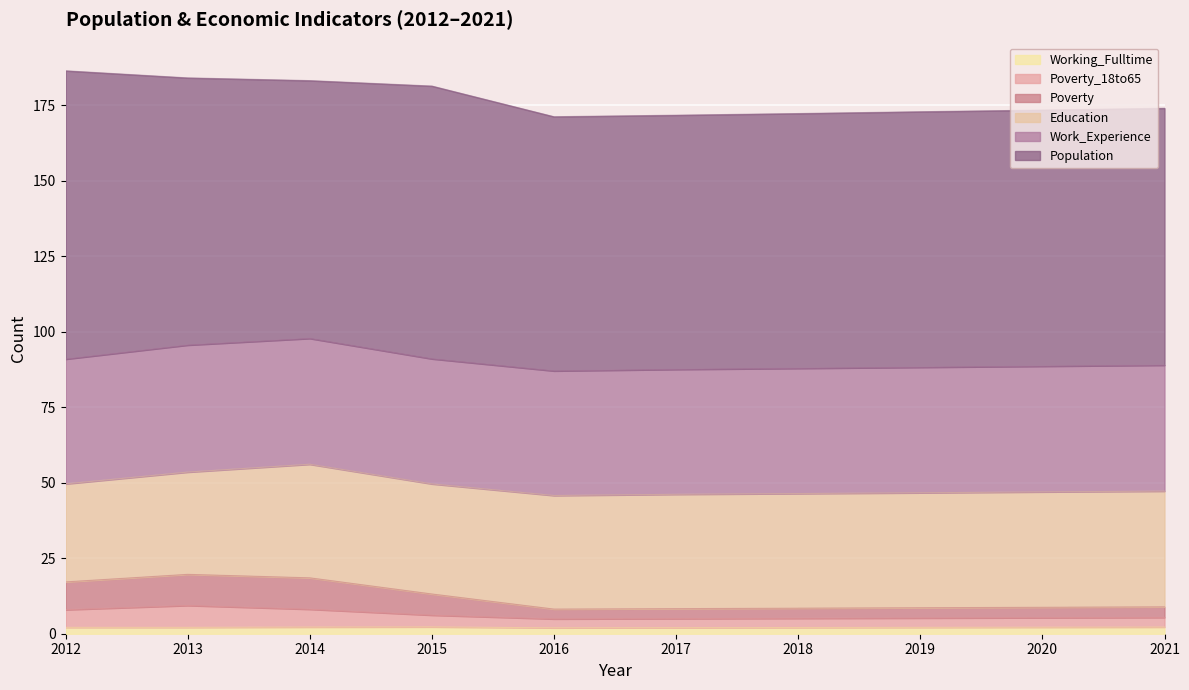

Does the chart display data point markers on the line(s)?

No